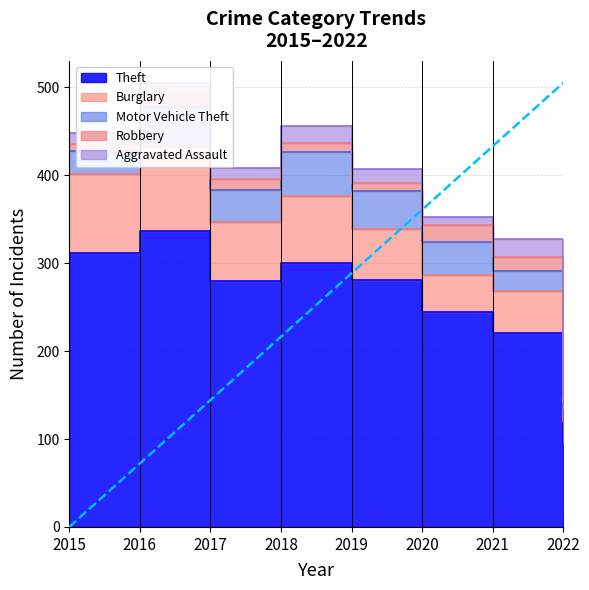

At which category does the chart reach its peak across all series?

2016